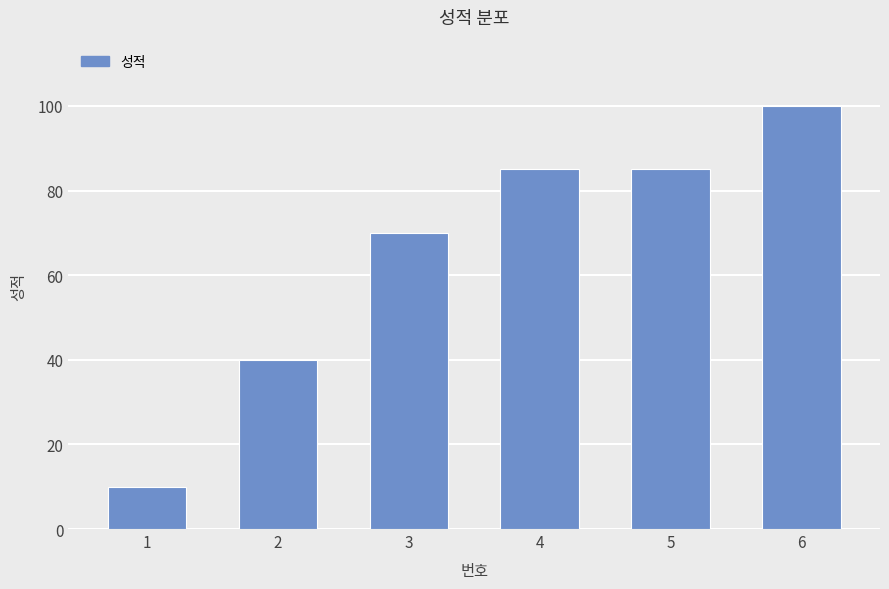

What is the change in value from 3 to 5?

+15